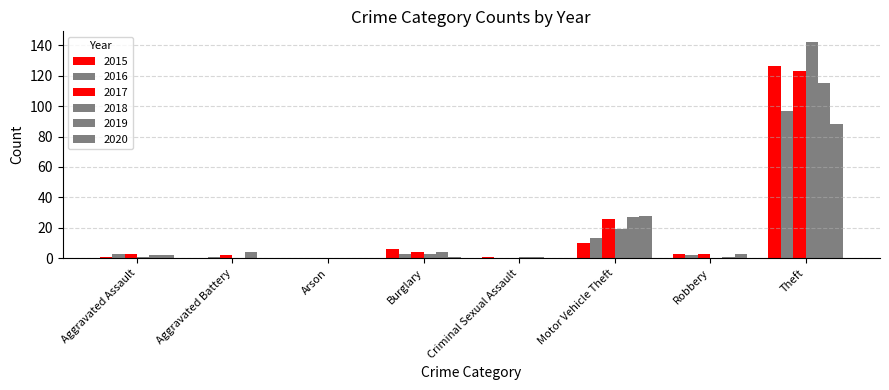

Reading left to right, what are all the values shown in this chart?

2015: 1	0	0	6	1	10	3	126
2016: 3	1	0	3	0	13	2	97
2017: 3	2	0	4	0	26	3	123
2018: 1	0	0	3	1	19	0	142
2019: 2	4	0	4	1	27	1	115
2020: 2	0	0	1	0	28	3	88